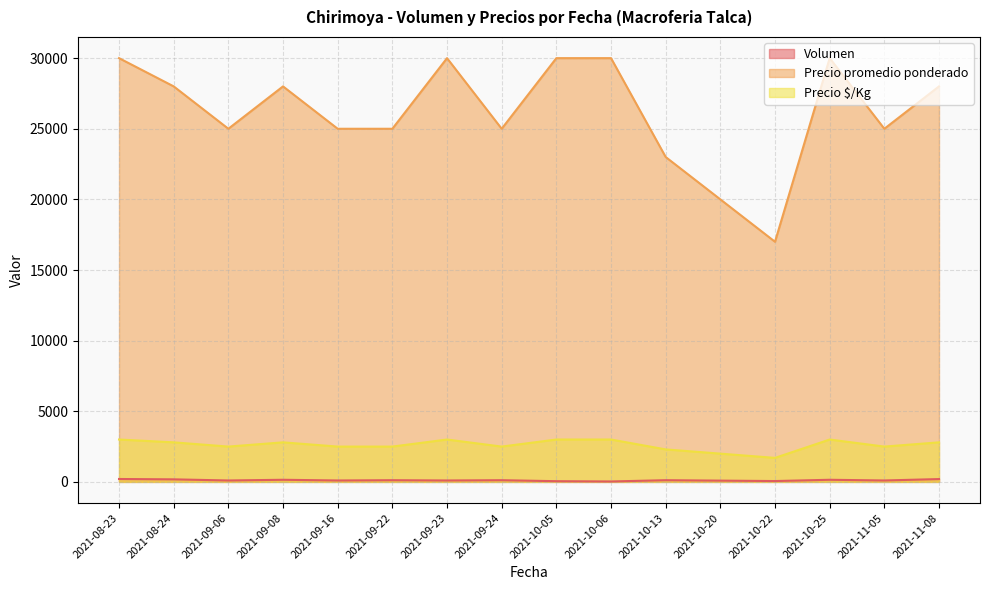

What is the total value across all series at 2021-11-08?

31000